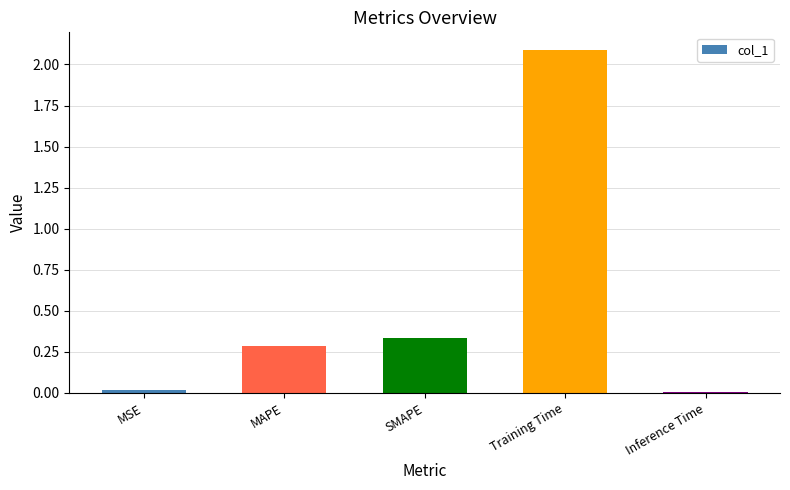

What is the label of the 5th bar from the right?

MSE